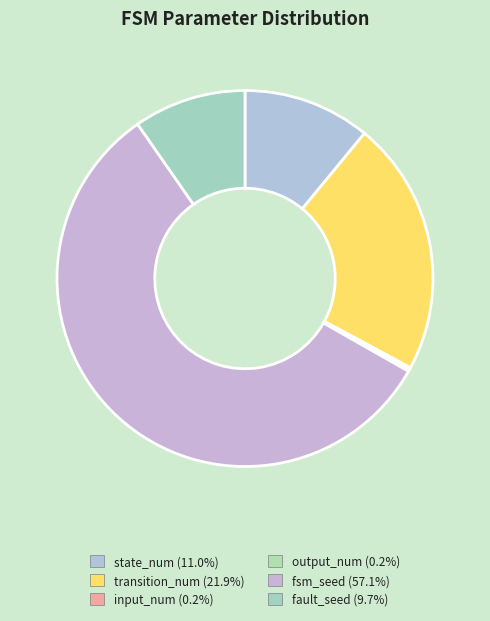

How much of the chart is everything except state_num?

89.0%